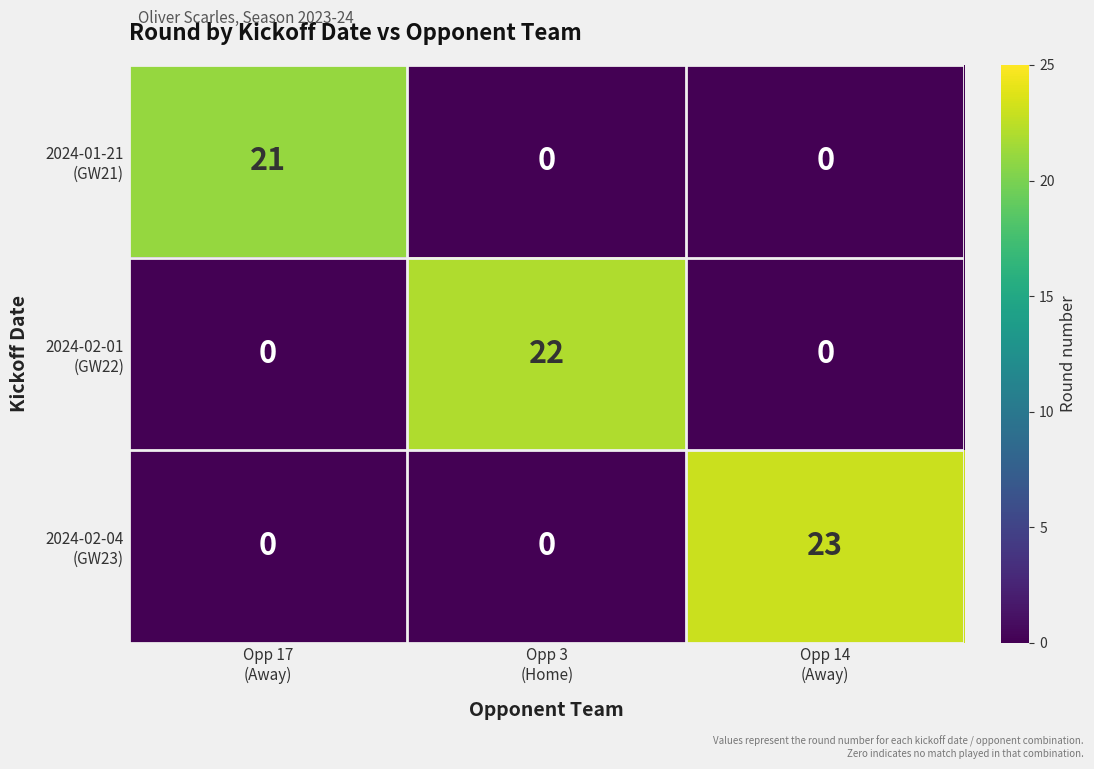

What is the greatest value displayed?

23